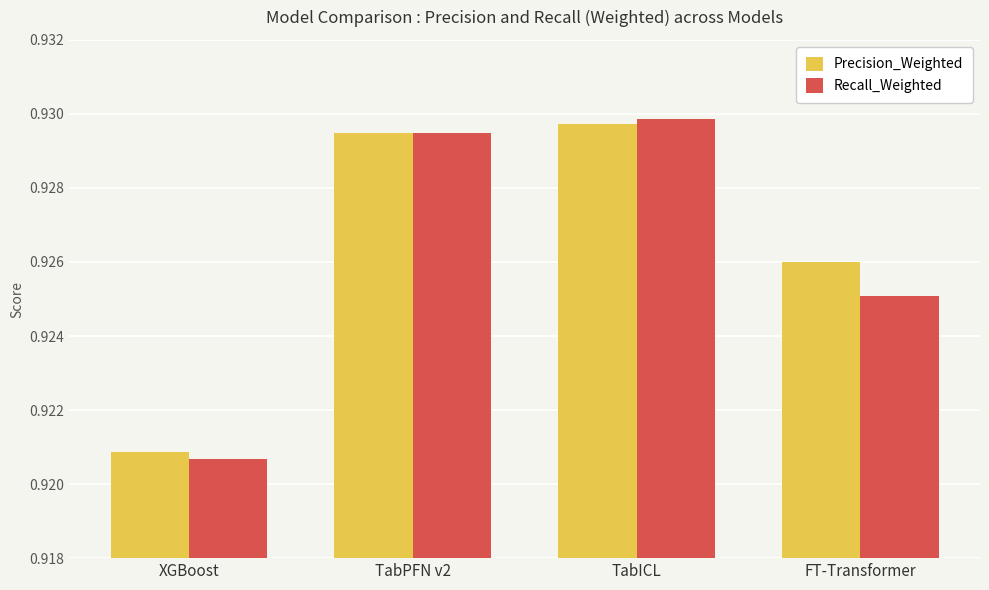

At which category does the chart reach its minimum across all series?

XGBoost